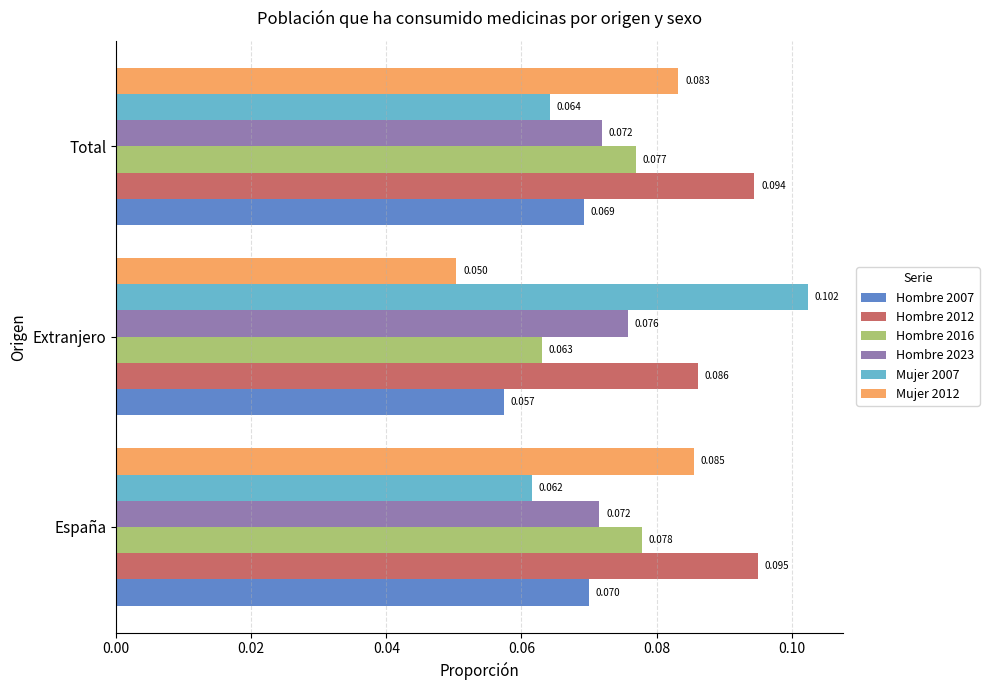

What are all the series names shown in the legend?

Hombre 2007, Hombre 2012, Hombre 2016, Hombre 2023, Mujer 2007, Mujer 2012